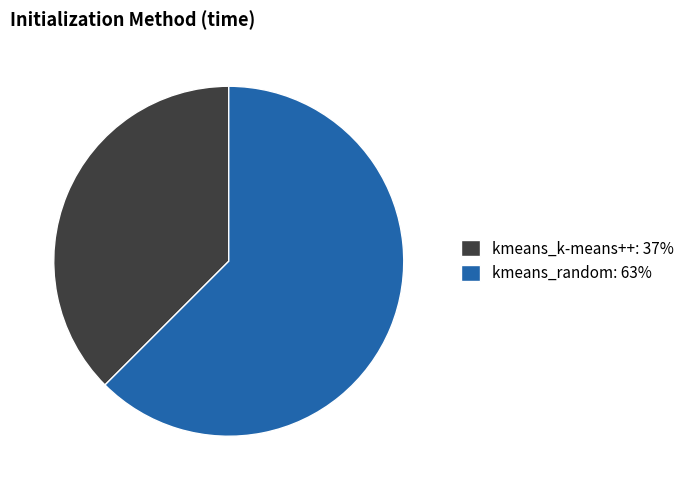

Which slice represents more than half of the pie?

kmeans_random